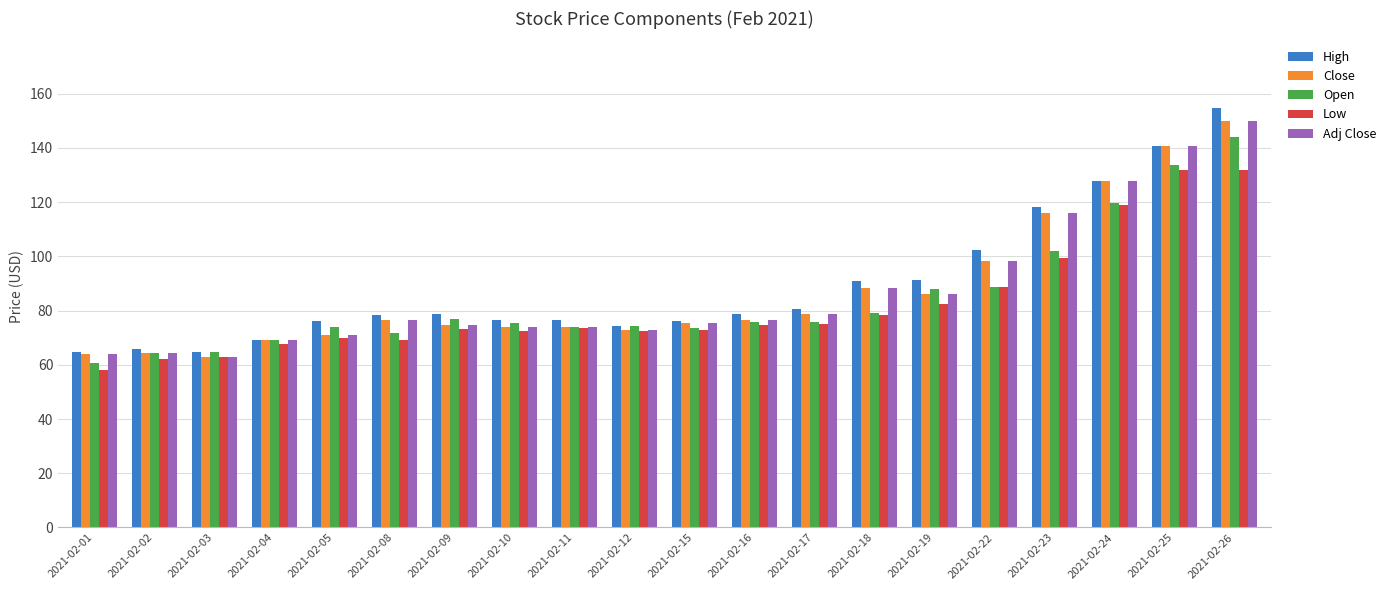

How many bars are there in each group?

5